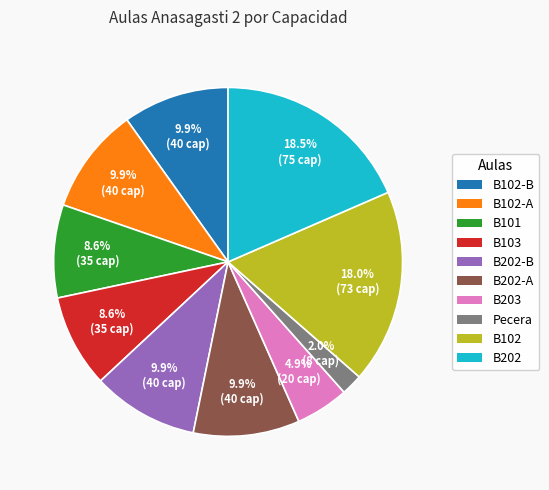

Is there a majority slice in this chart?

No